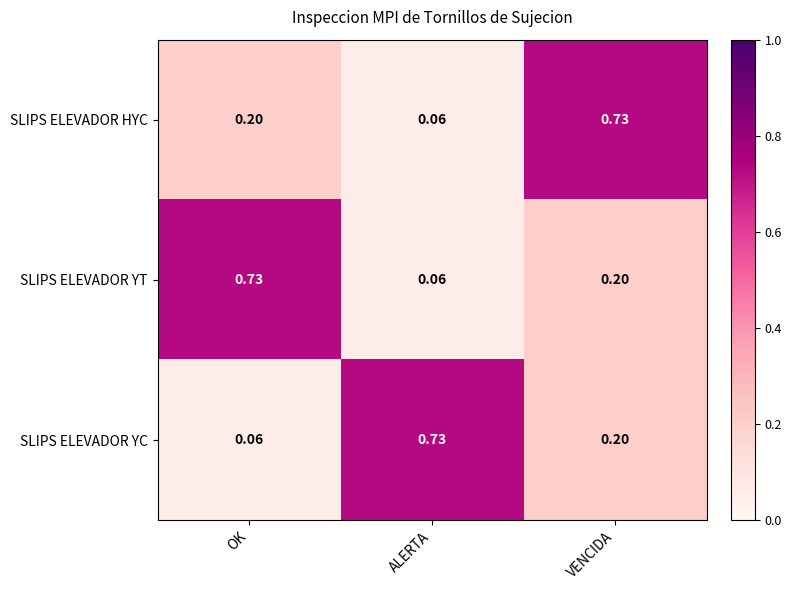

Which category has the highest value in the SLIPS ELEVADOR YT series?

OK